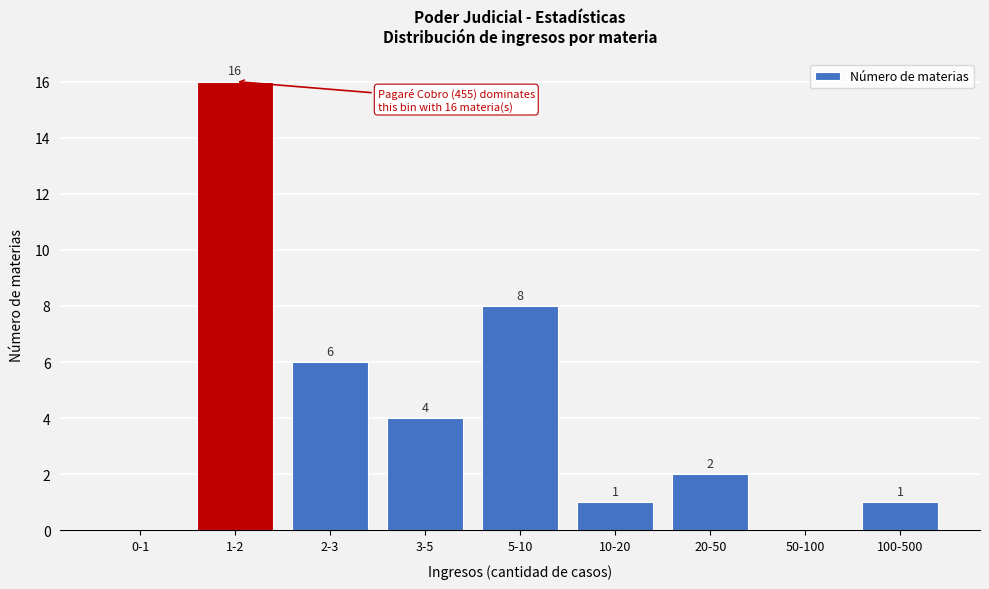

Reading right to left, list all the values displayed in this chart.

100-500=1	50-100=0	20-50=2	10-20=1	5-10=8	3-5=4	2-3=6	1-2=16	0-1=0